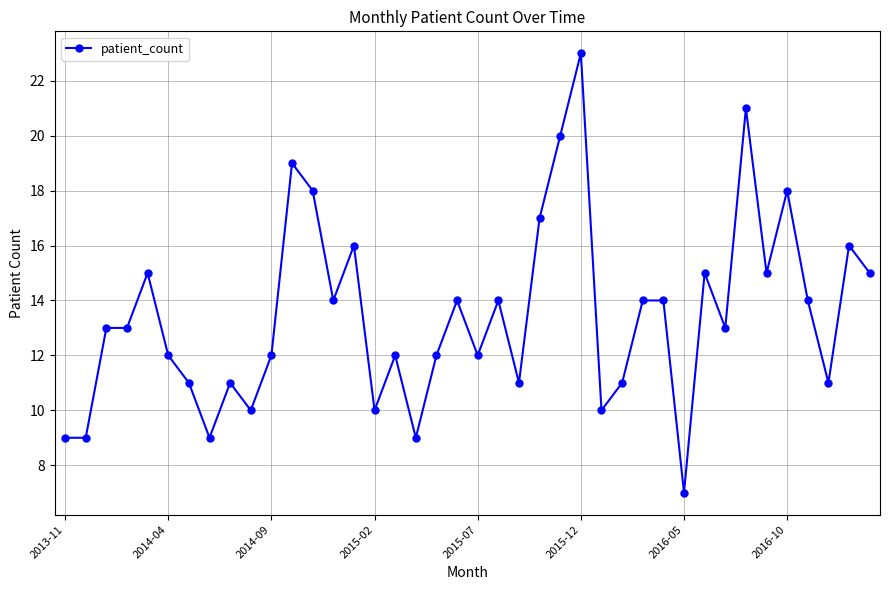

What is the difference between the maximum and minimum values?

16